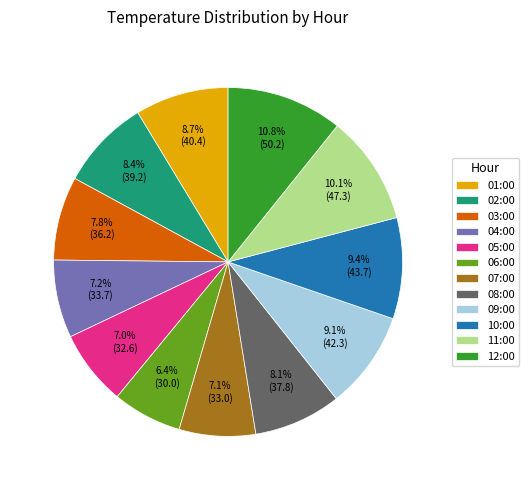

Do 12:00 and 11:00 together represent more than half of the pie?

No